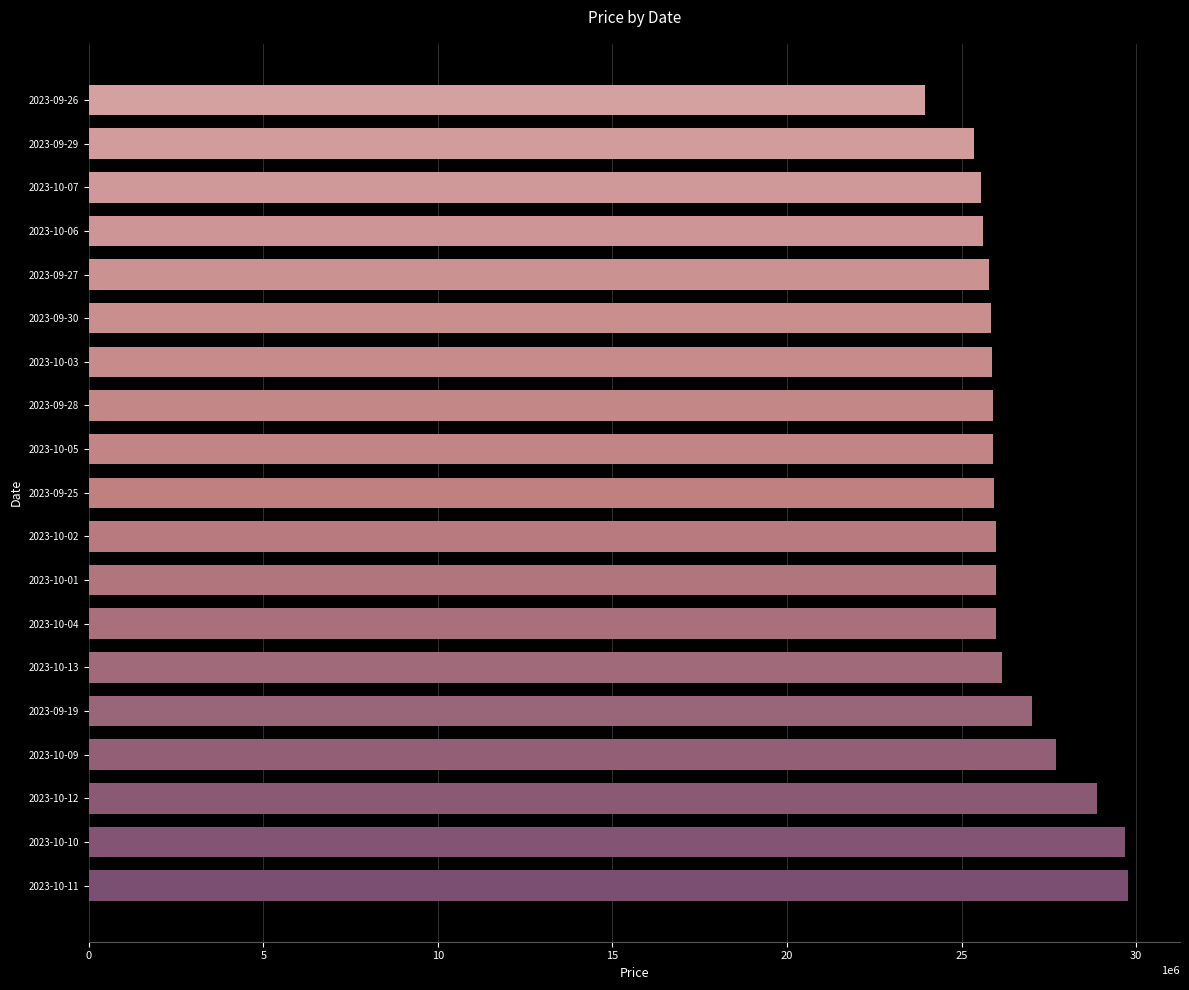

Are the bars grouped side by side (vs. stacked)?

No